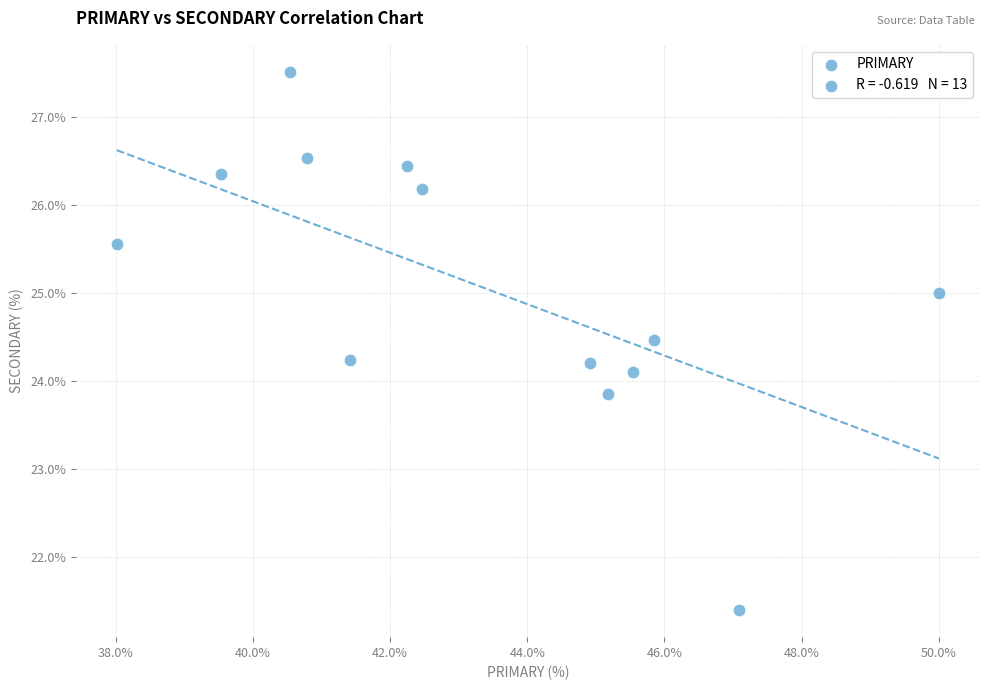

What is the range of X values (max minus min)?

12.0